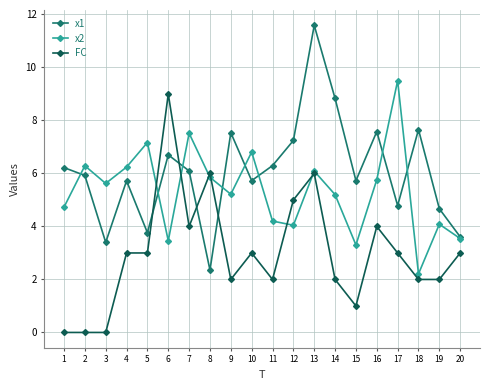

Which category has the highest value in the x2 series?

17